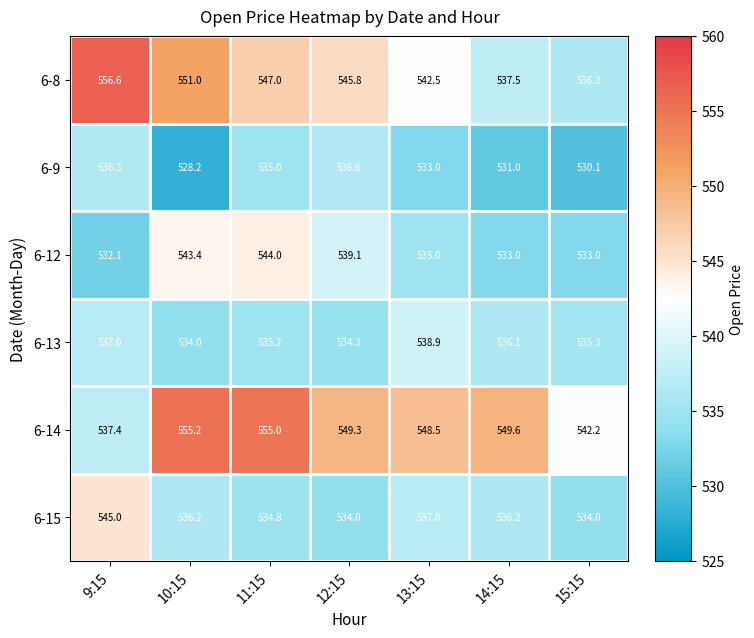

What is the difference between the maximum and second lowest values in the 6-14 series?

13.0